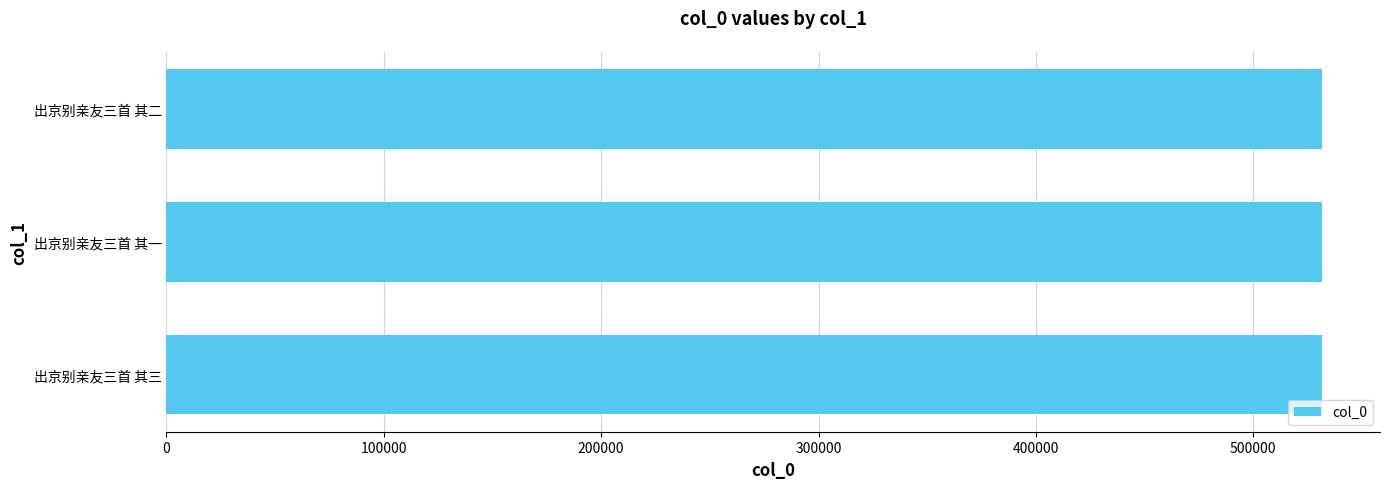

What is the sum of all values?

1595205